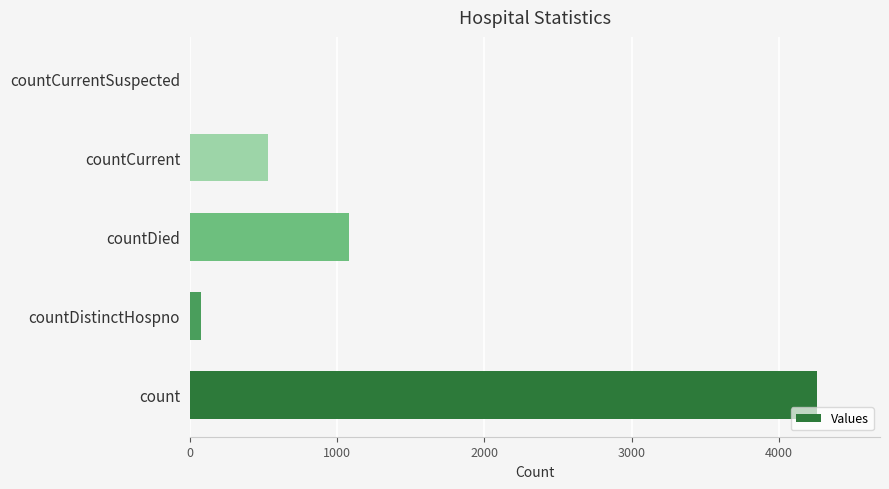

Are the bars horizontal?

Yes